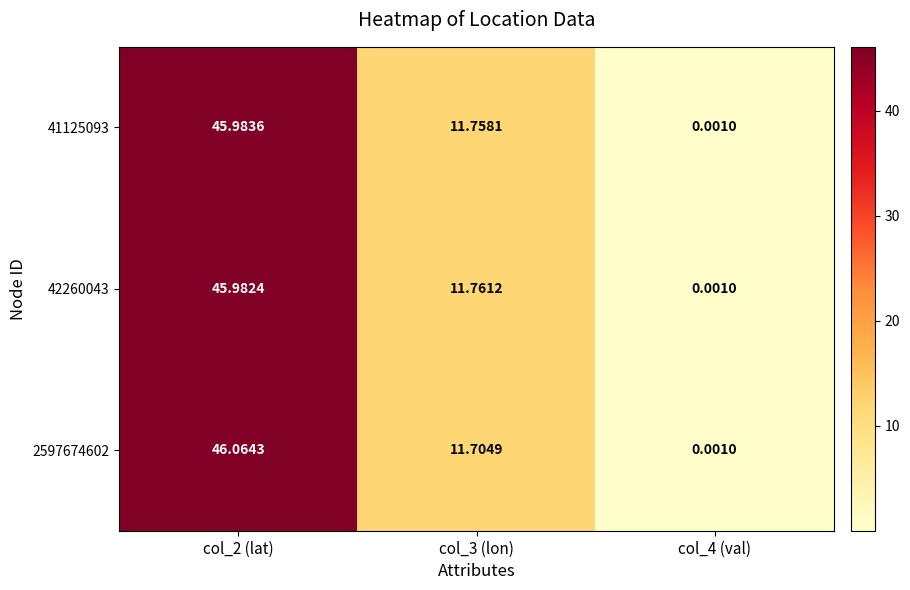

List the series in order of their peak value, lowest first.

42260043, 41125093, 2597674602